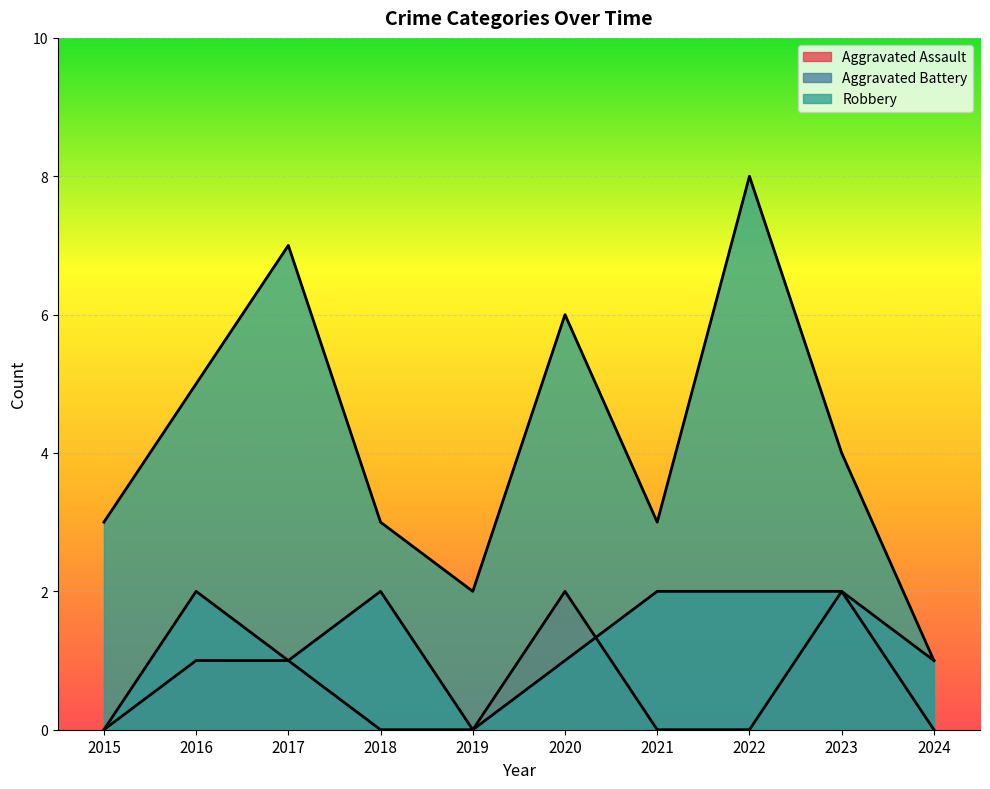

Does the chart display data point markers on the line(s)?

No